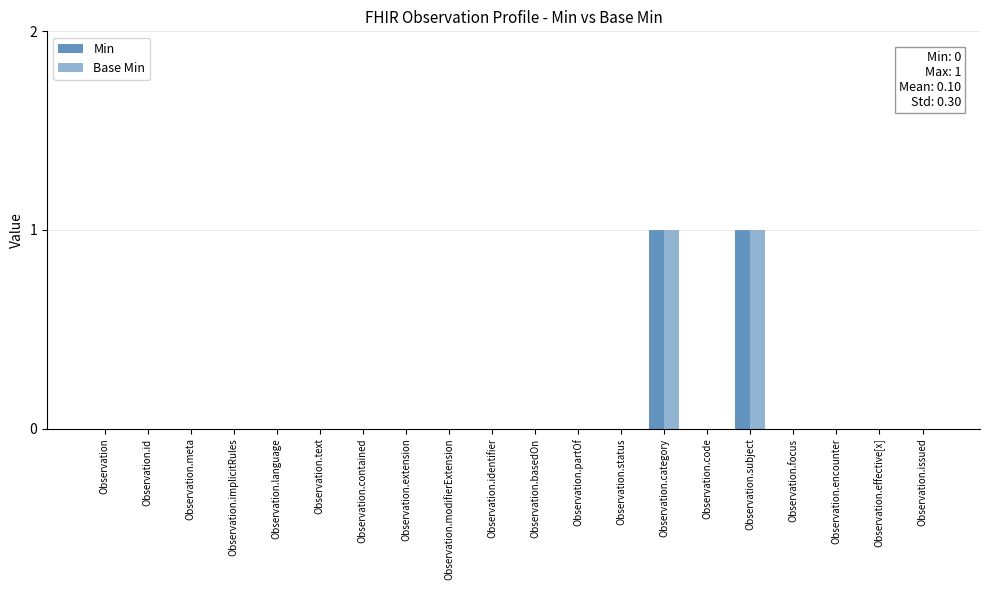

Count the Min values in the range 0 to 1.

20